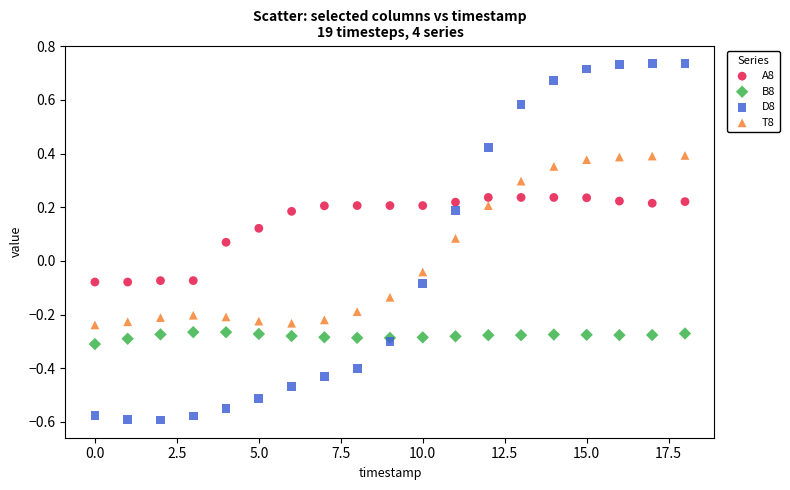

Which series contains the highest Y value?

D8